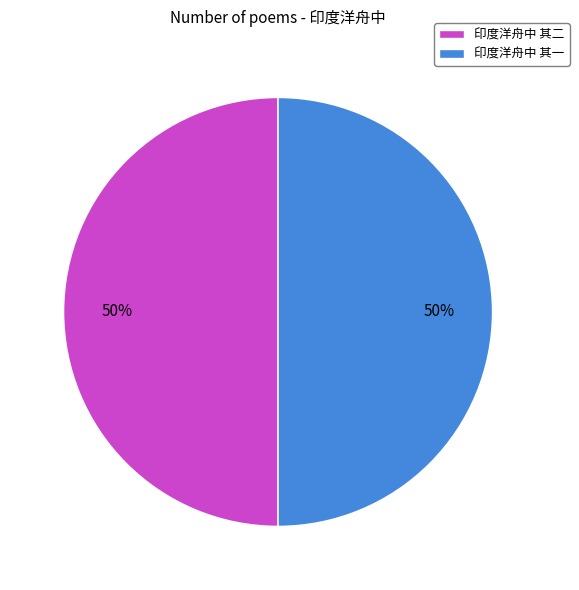

True or false: 印度洋舟中 其一 accounts for 44% of the total.

False